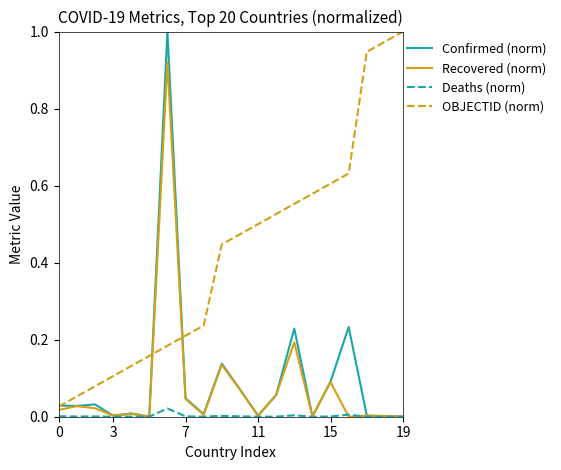

True or false: Deaths (norm) and OBJECTID (norm) cross at least once.

False